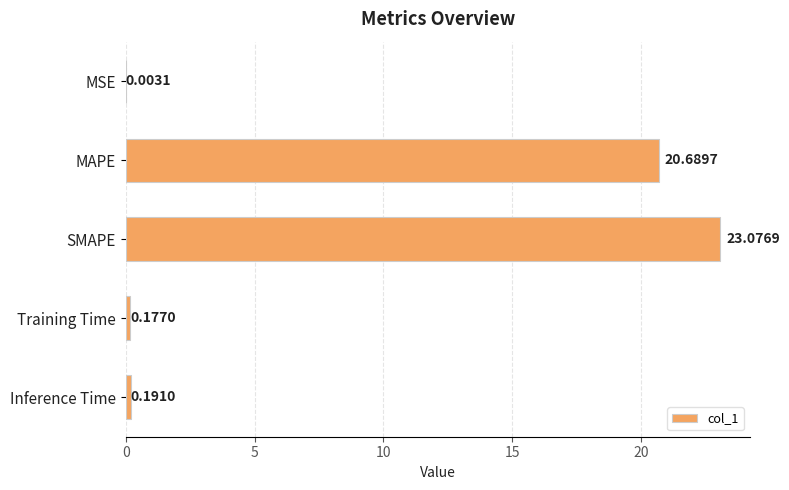

Which label corresponds to the largest value in the chart?

SMAPE